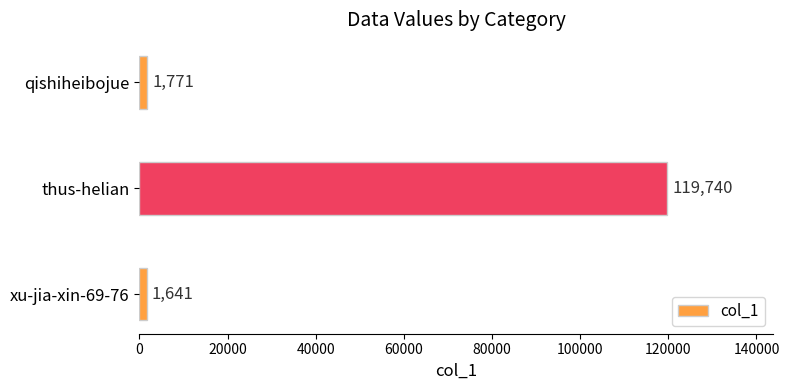

Reading bottom to top, list all the values displayed in this chart.

1641	119740	1771